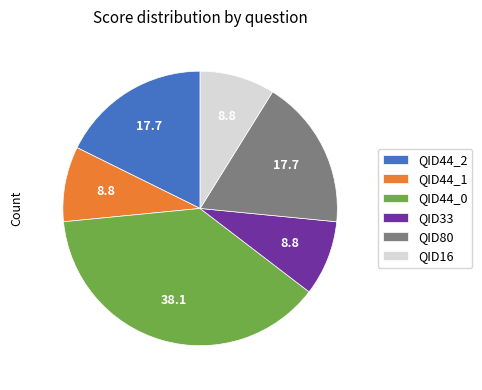

Is the sum of QID16 and QID44_1 greater than half?

No